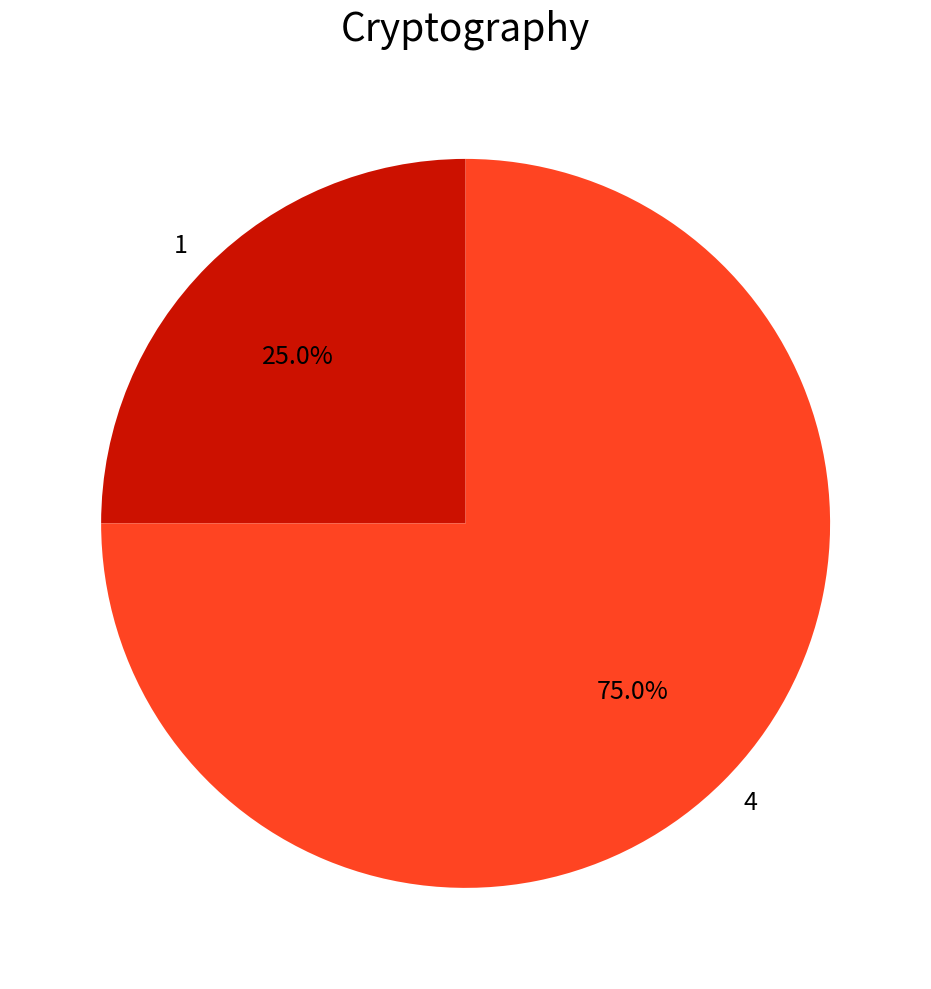

Is it true that 4 is 85% of the pie?

False